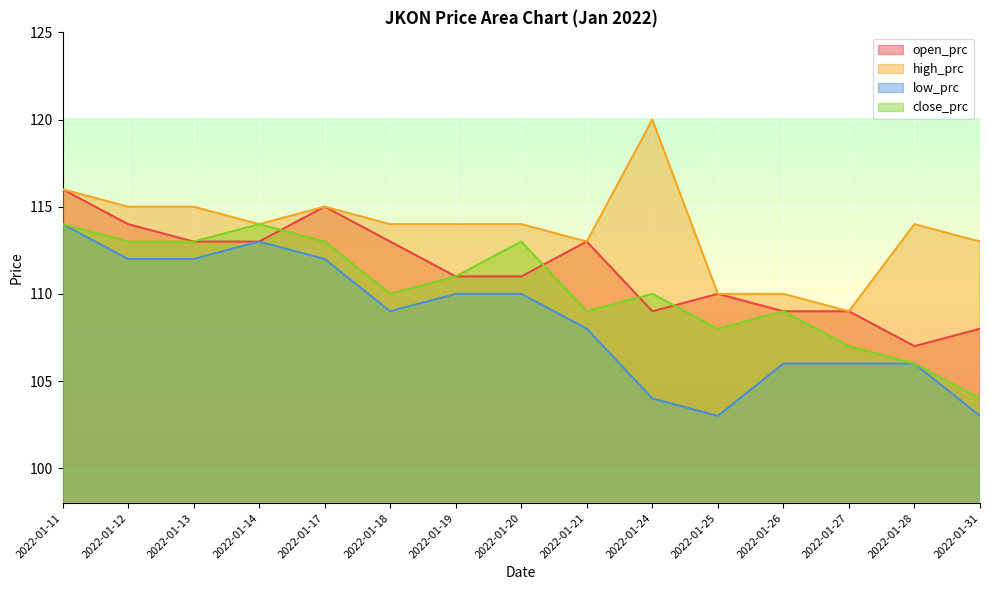

What are all the series names shown in the legend?

open_prc, high_prc, low_prc, close_prc